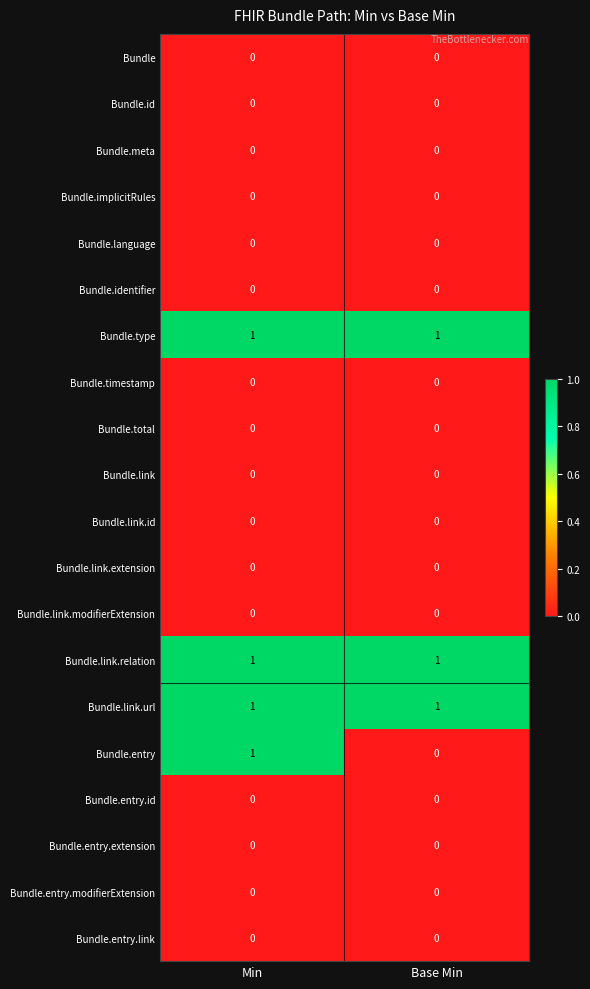

What is the total value across all series at Min?

4